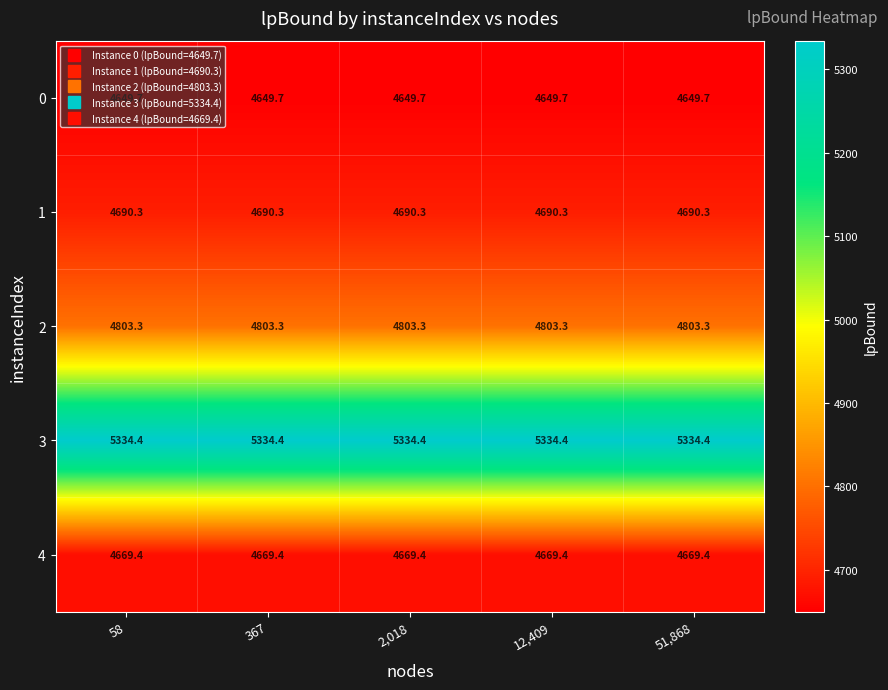

What is the sum of all 2 values?

24016.5